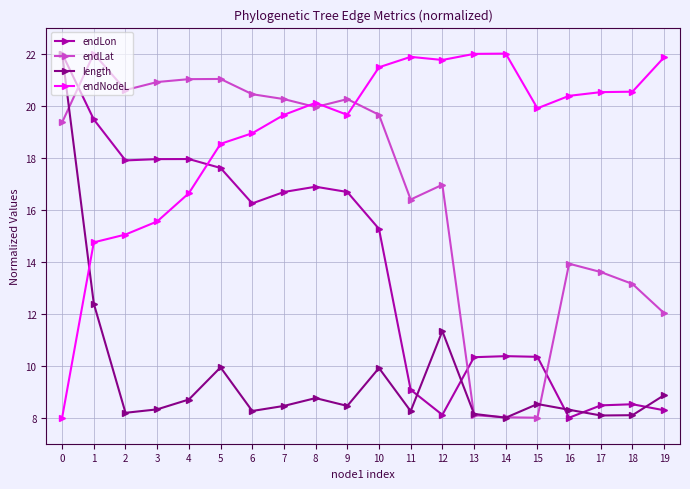

Between 4 and 8, which series saw the biggest shift?

endNodeL